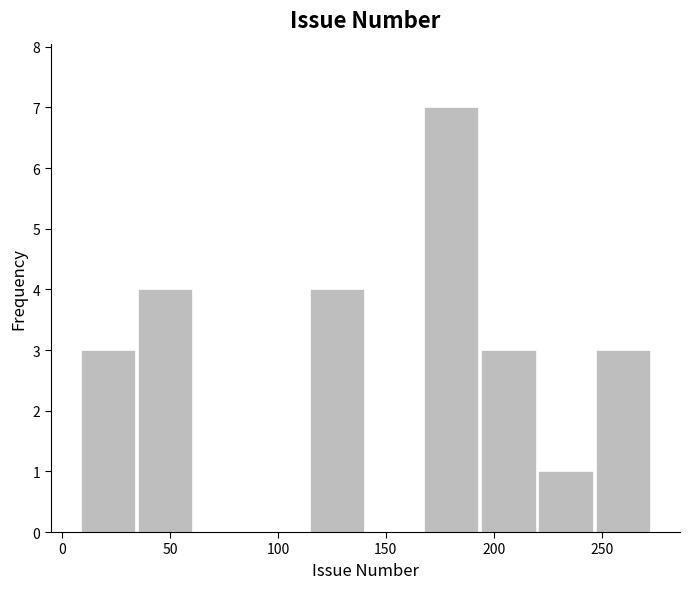

Which range on the x-axis has the tallest bar?

167.0 to 193.5